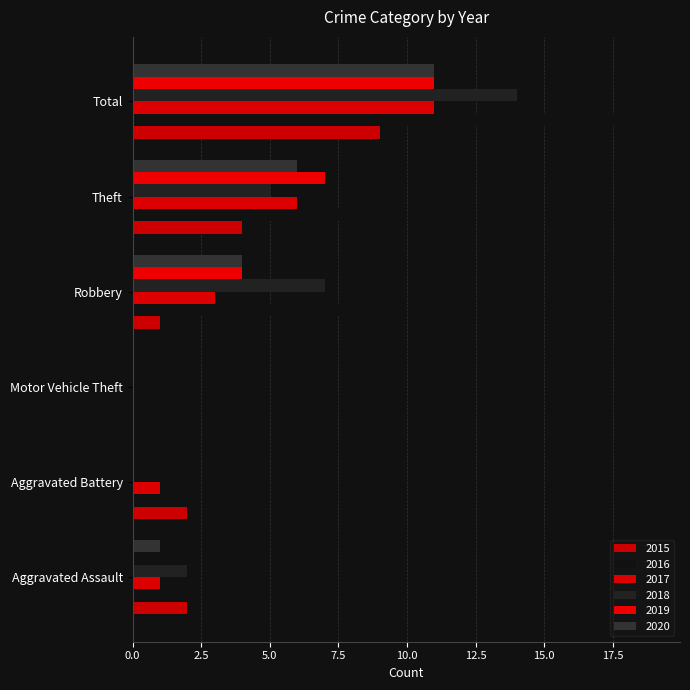

Are the bars grouped side by side (vs. stacked)?

Yes